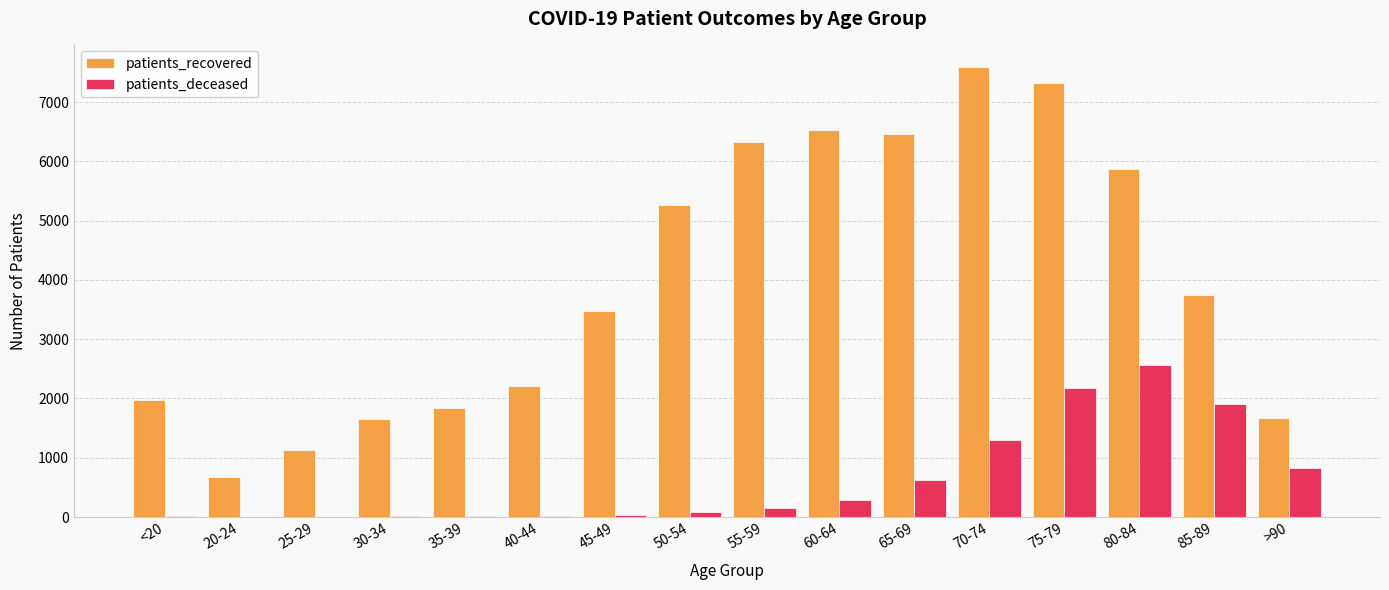

What is the greatest value displayed?

7594